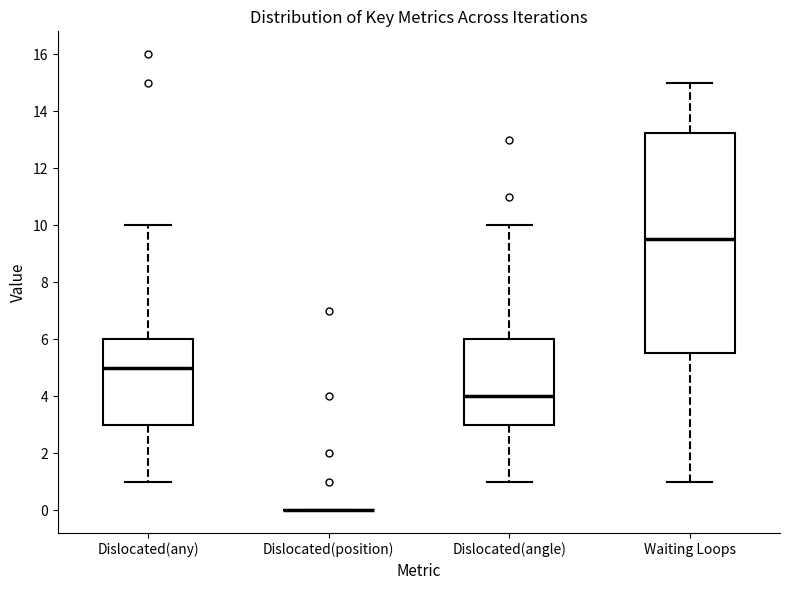

Comparing the boxes themselves (not the whiskers), which one is the tallest?

Waiting Loops